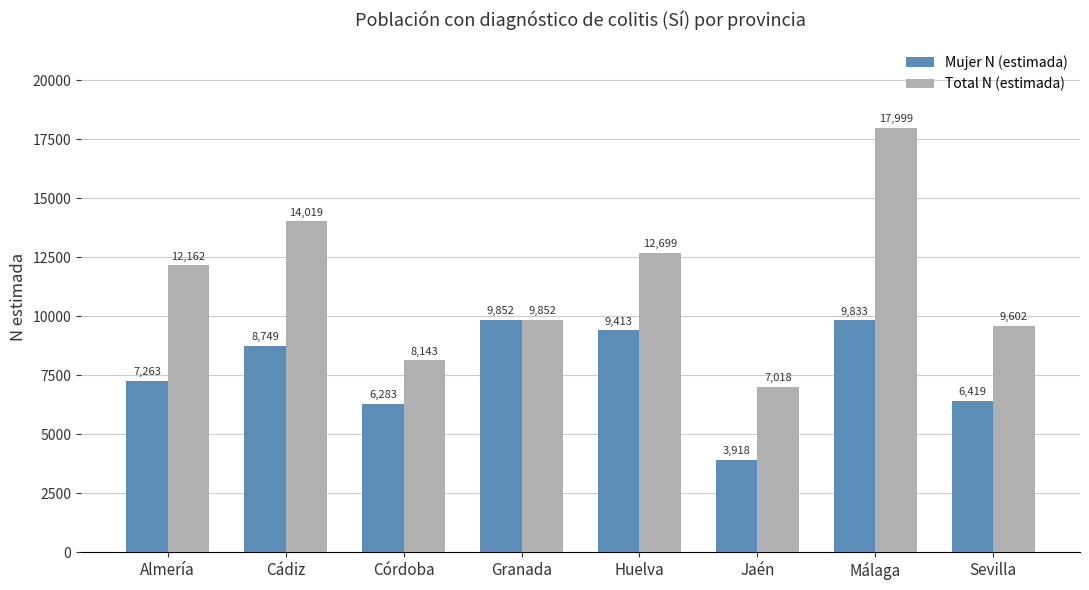

At how many categories does at least one series exceed 16899?

1